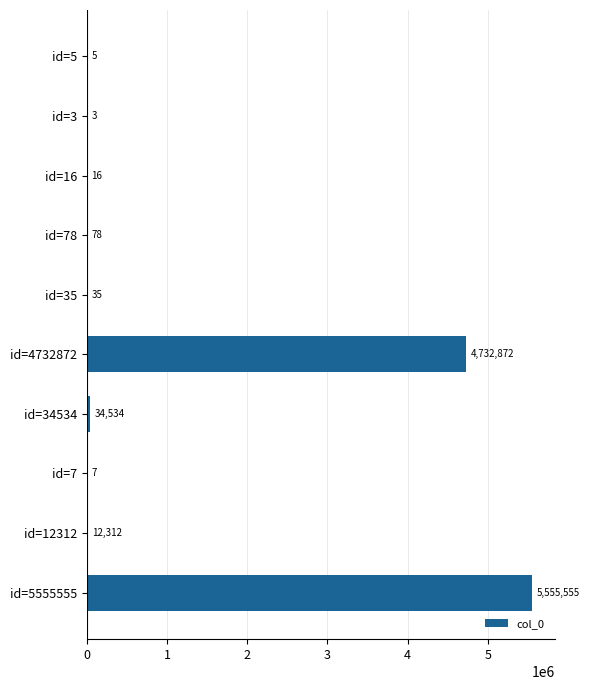

Which has a higher value, id=78 or id=7?

id=78